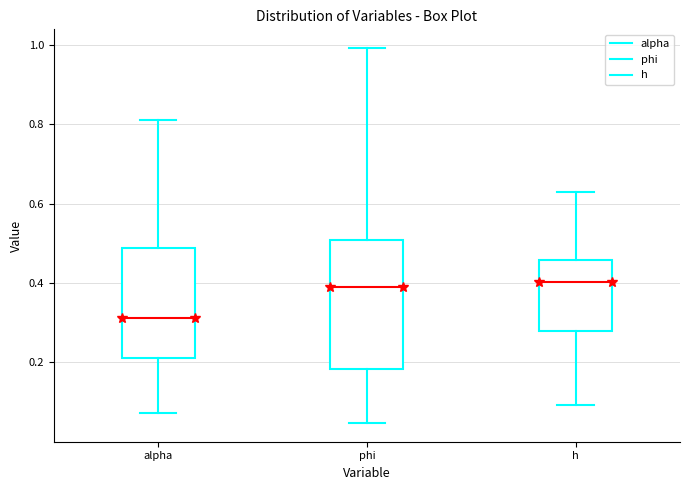

Reading left to right, read every box against the y-axis: the position of its median line, the range the box covers, and the ends of its whiskers. The values are not printed on the chart, so give them approximately, as read against the axis.

alpha: median 0.32, box 0.22 to 0.48, whiskers 0.08 to 0.82
phi: median 0.38, box 0.18 to 0.50, whiskers 0.04 to 1.00
h: median 0.40, box 0.28 to 0.46, whiskers 0.10 to 0.62